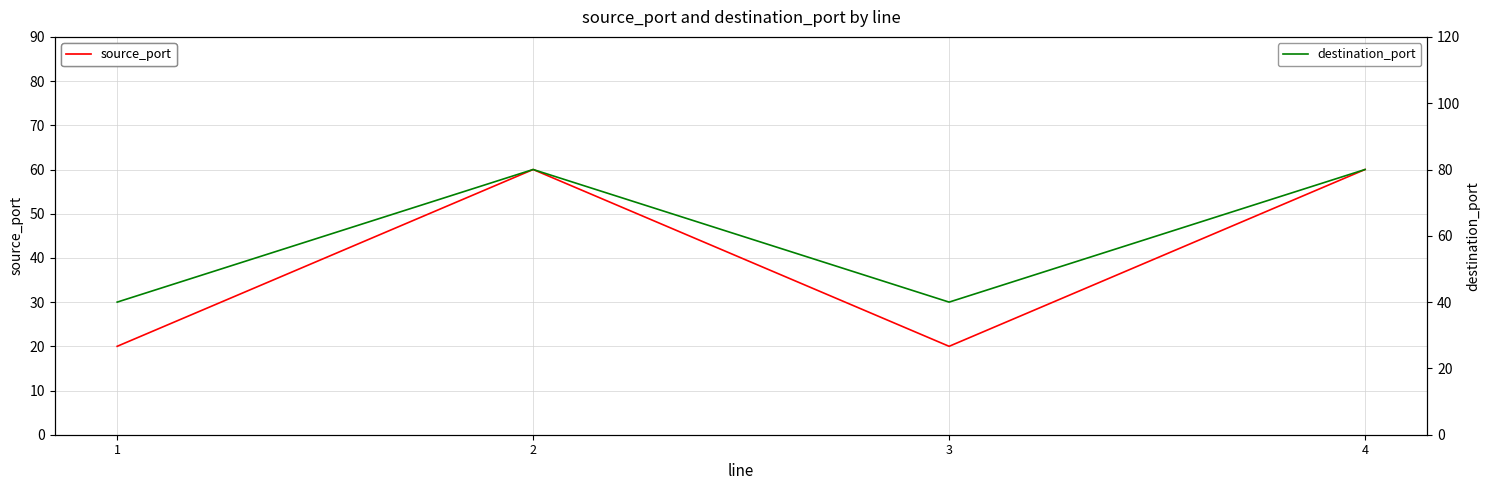

What are all the series names shown in the legend?

source_port, destination_port